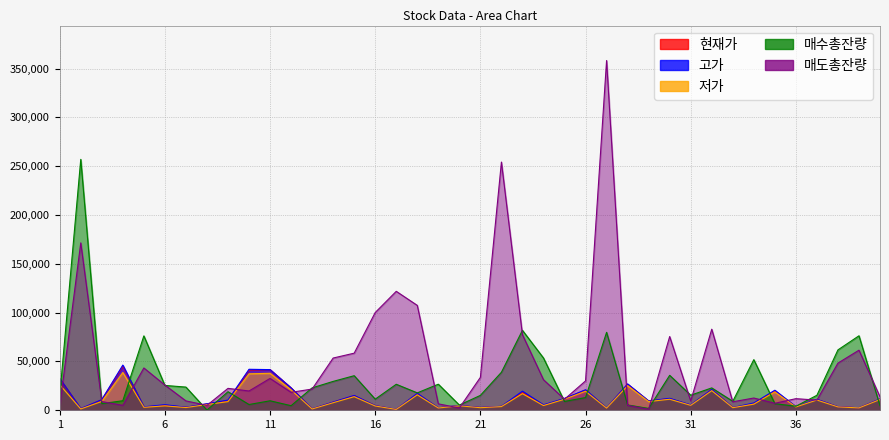

Which series has the largest total across all categories?

매도총잔량